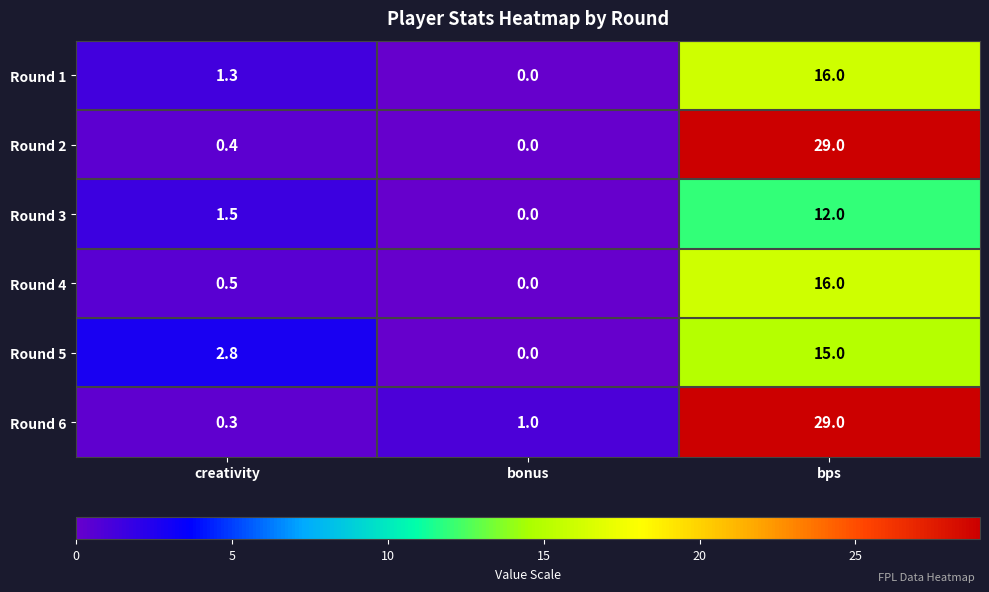

Which series has the widest spread of values?

Round 2